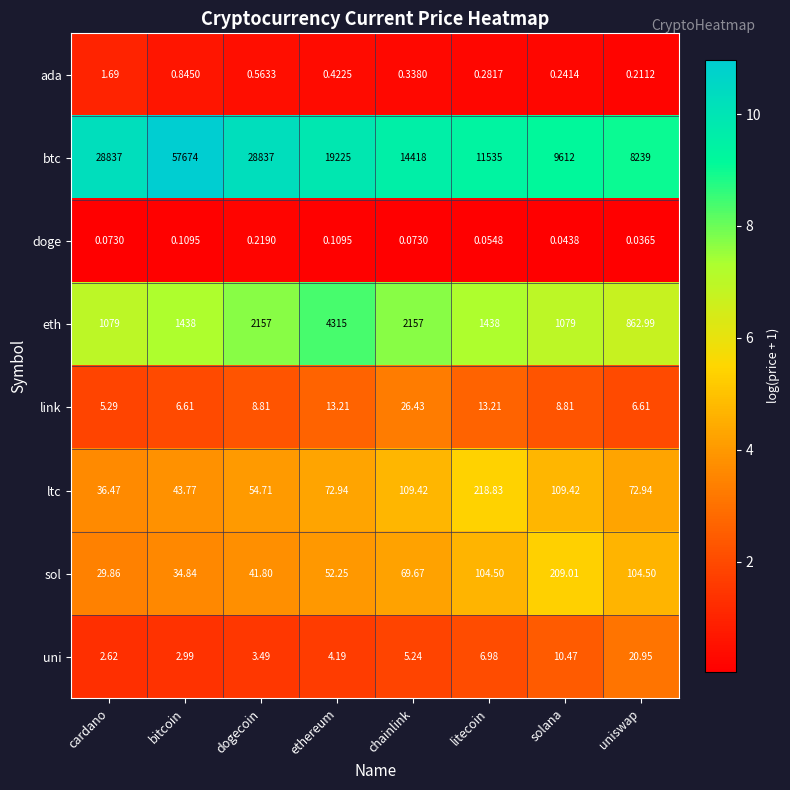

At which label does uni first exceed 5?

chainlink